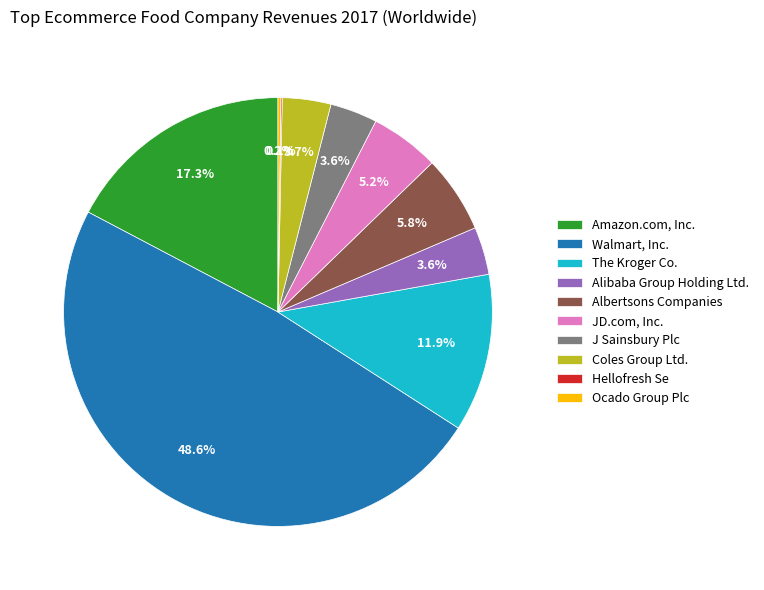

Is there any slice that represents more than half of the pie?

No